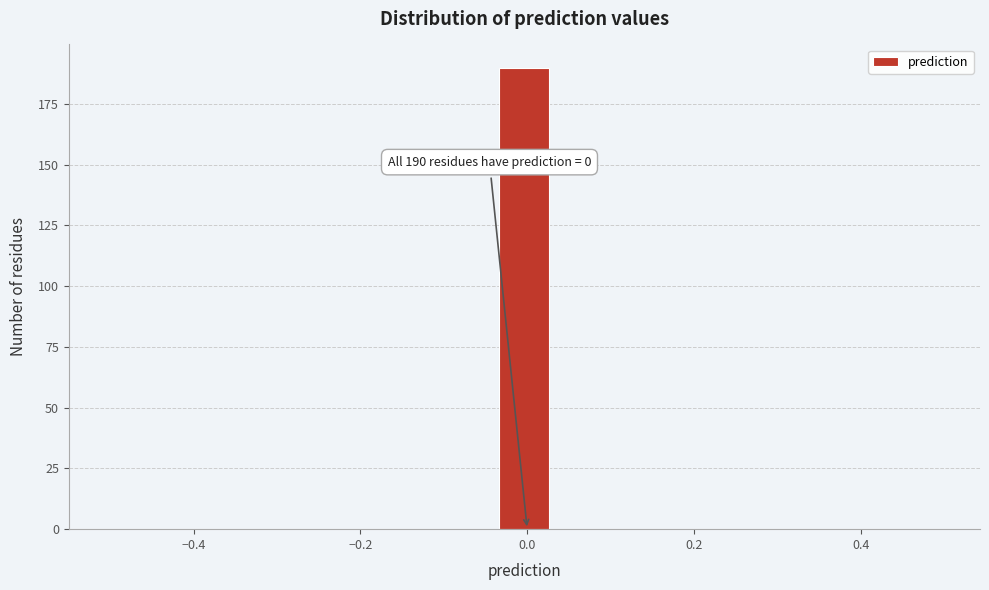

Read against the x-axis, roughly where is the centre of the tallest bar?

0.00